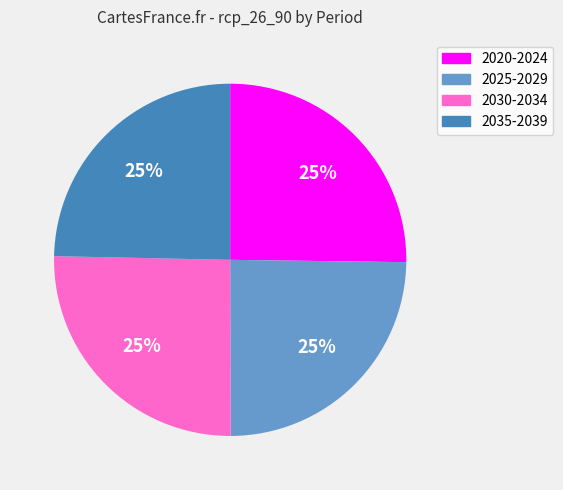

To the nearest percent, what portion does 2035-2039 represent?

25%